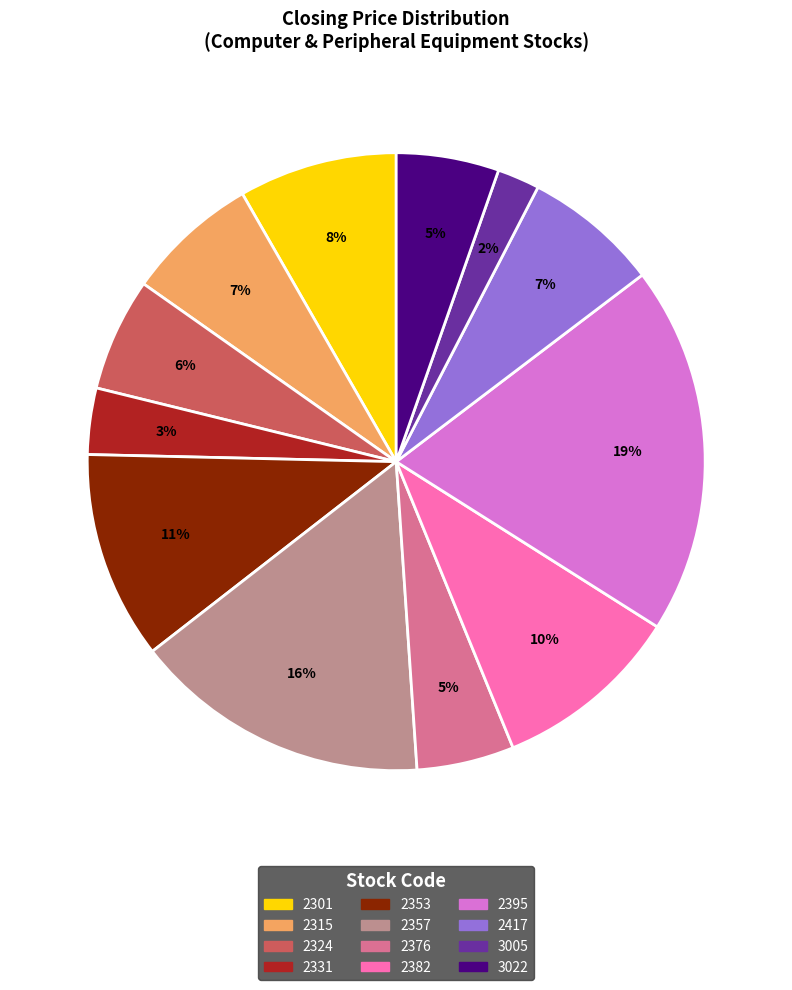

Which slice is the largest?

2395